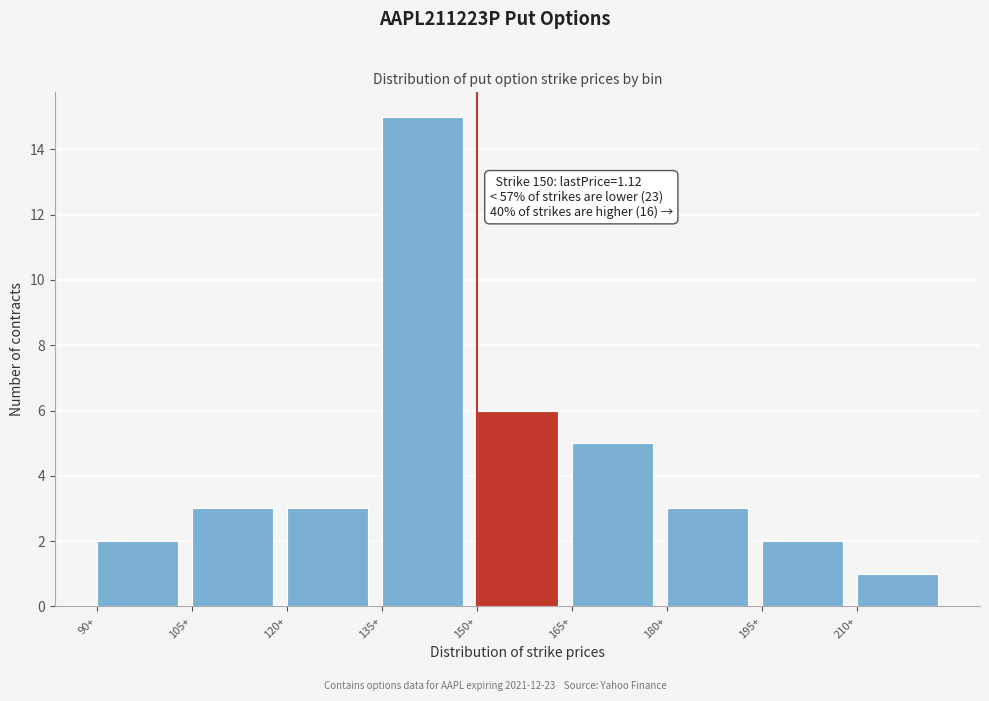

Which range on the x-axis has the tallest bar?

135 to 150